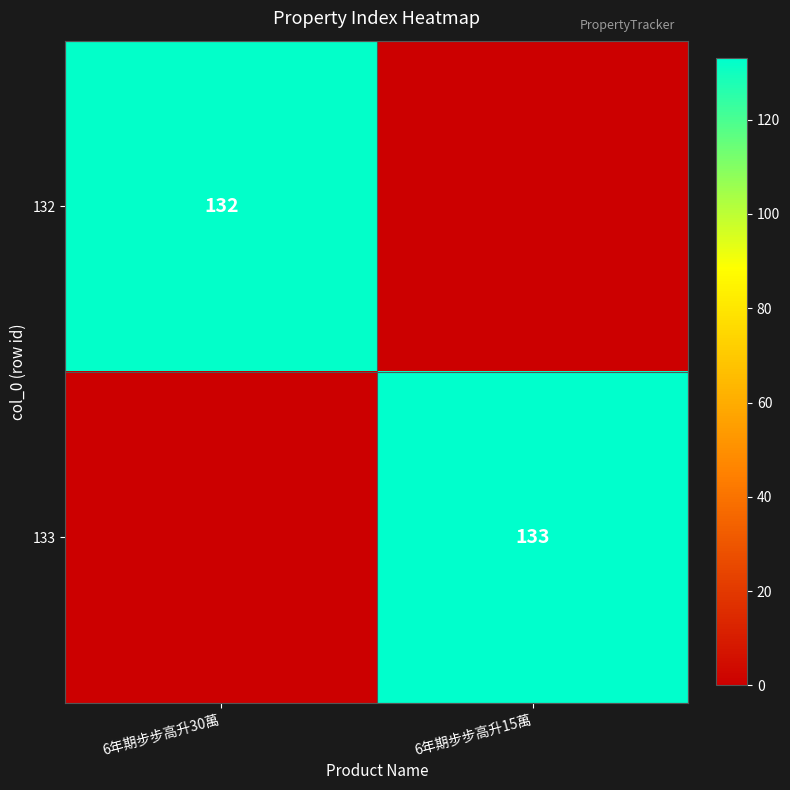

True or false: 133 has a value of 179 at 6年期步步高升15萬.

False